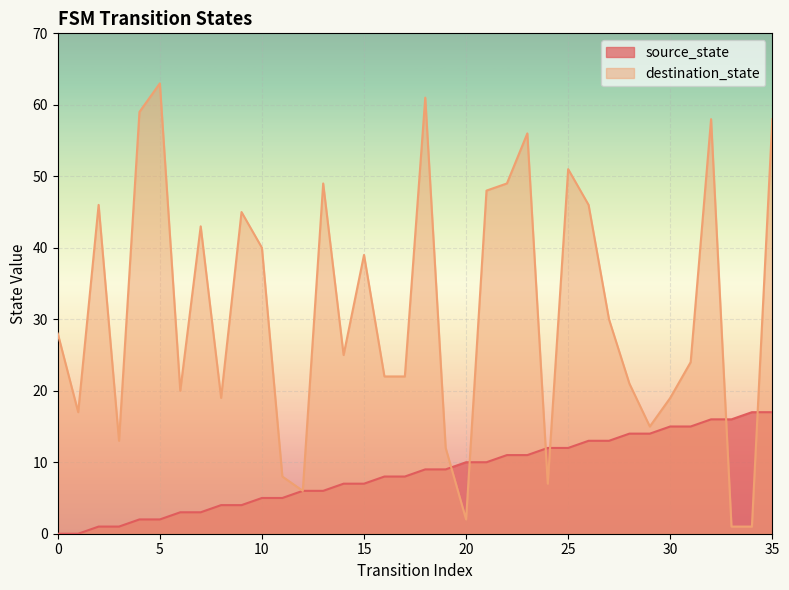

At 5, list the series in order from smallest to largest.

source_state, destination_state